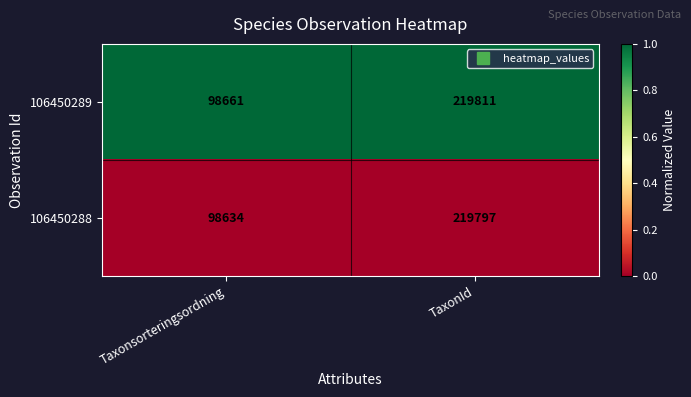

True or false: 106450288 has a value of 289971 at TaxonId.

False